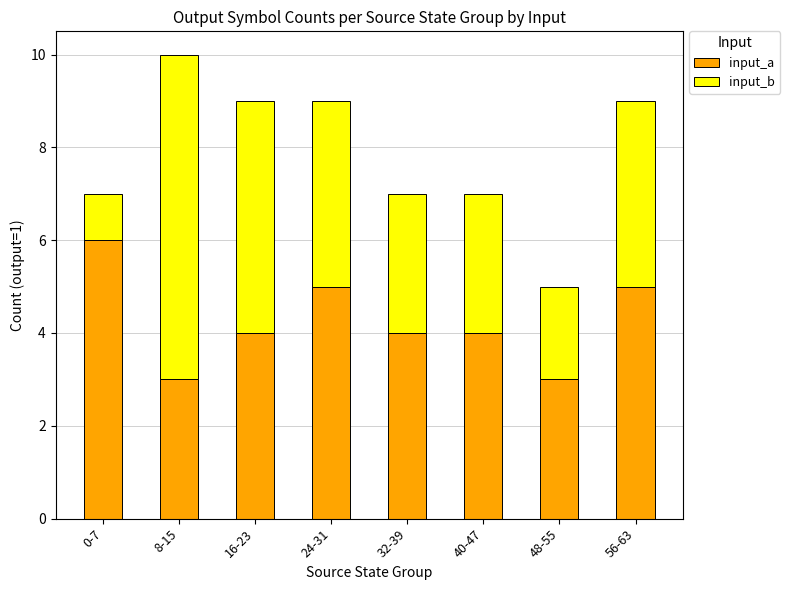

What is the difference between the input_a values at 56-63 and 48-55?

2